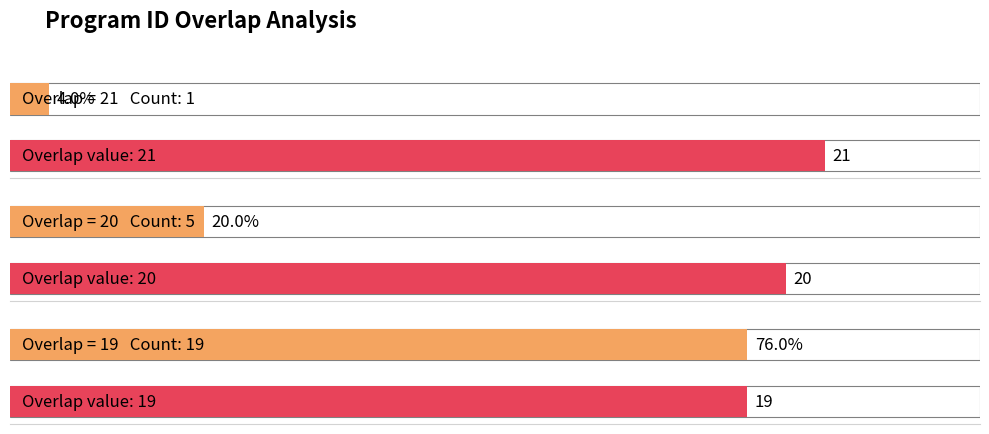

Count the number of data series in this chart.

1